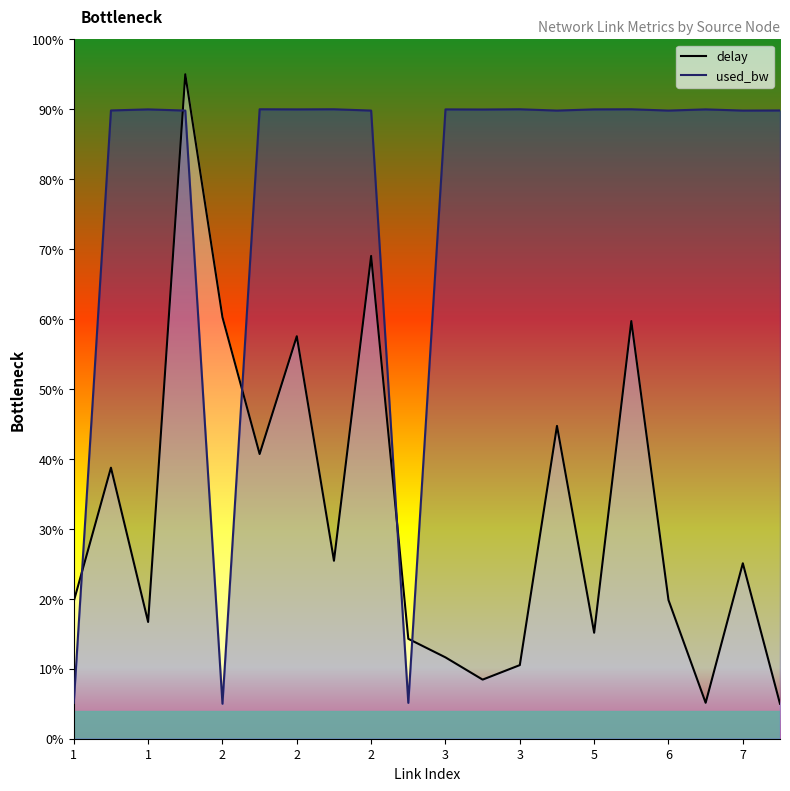

At which category is the sum across all series the highest?

2